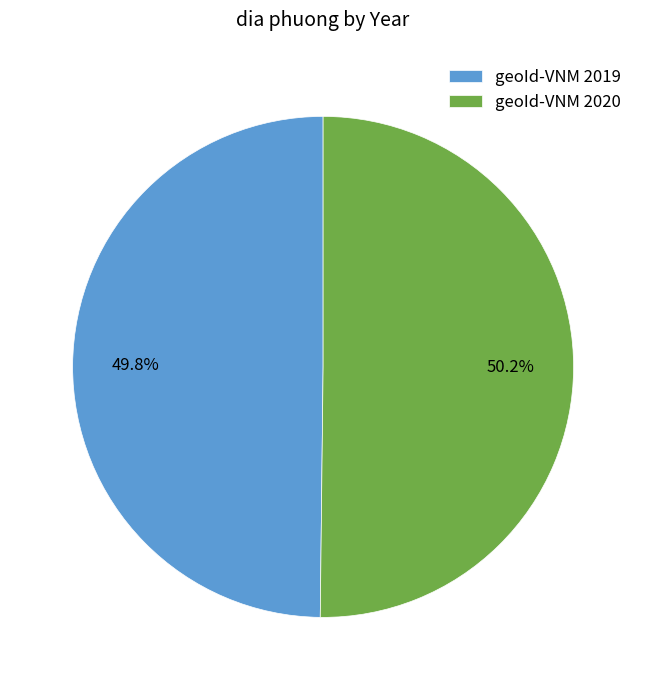

Is it true that geoId-VNM 2019 is 41% of the pie?

False